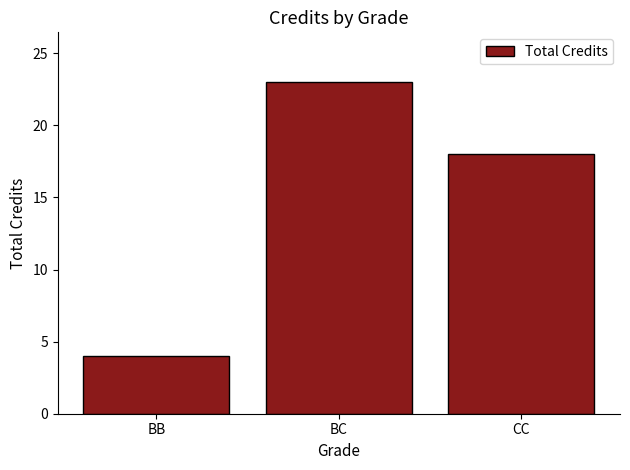

Is it true that the value at BB is 4?

True